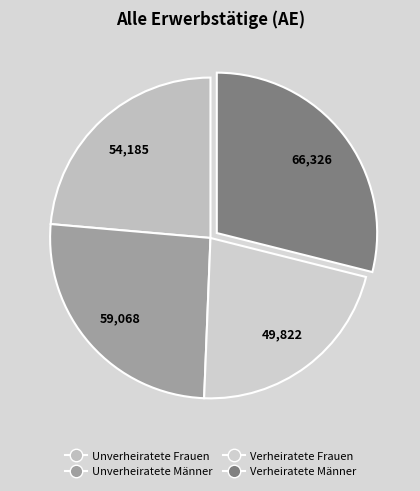

Count the number of slices in the pie.

4